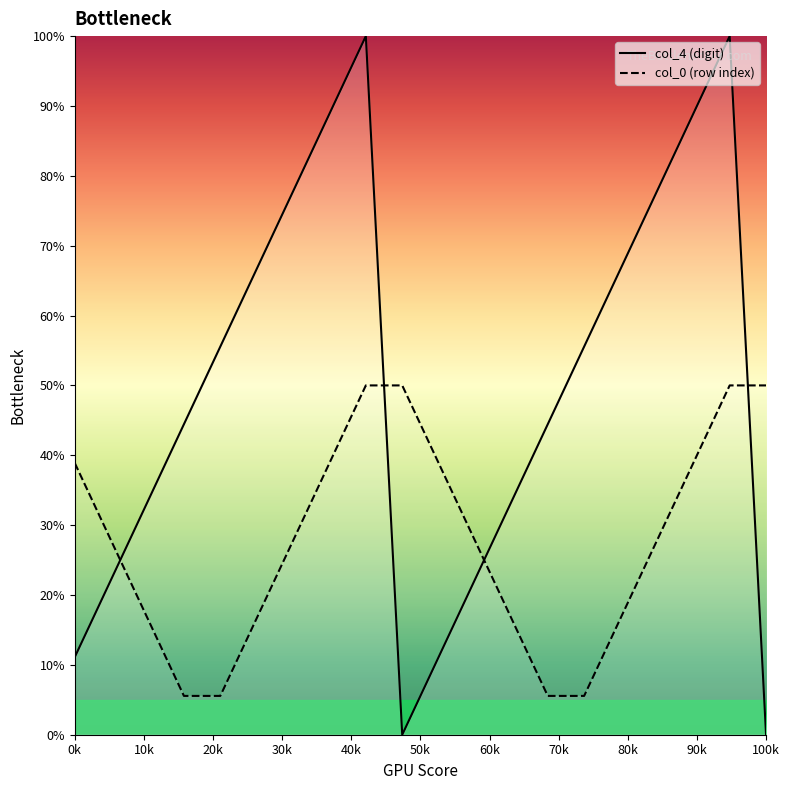

Which series has the largest total across all categories?

col_4 (digit)